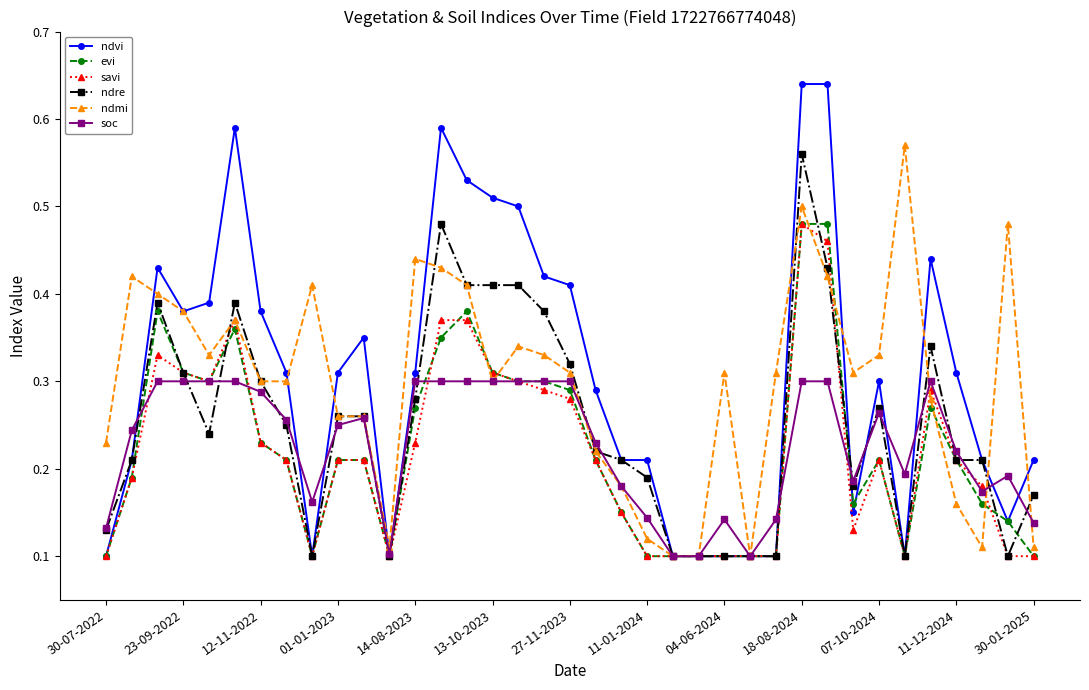

How many soc values are between 0 and 1?

37